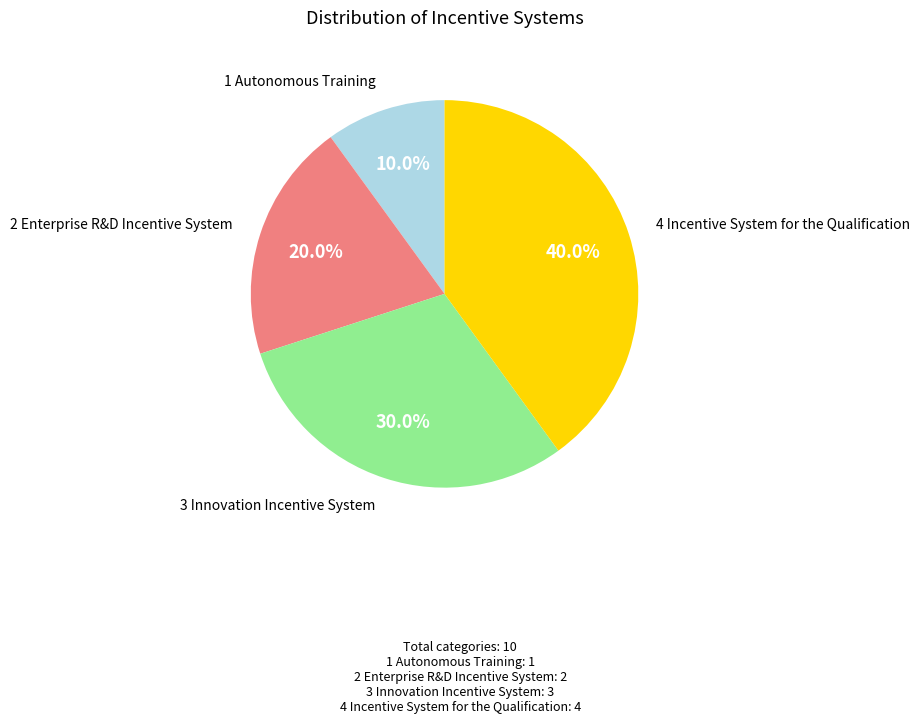

Which has a higher value, 1 Autonomous Training or 2 Enterprise R&D Incentive System?

2 Enterprise R&D Incentive System